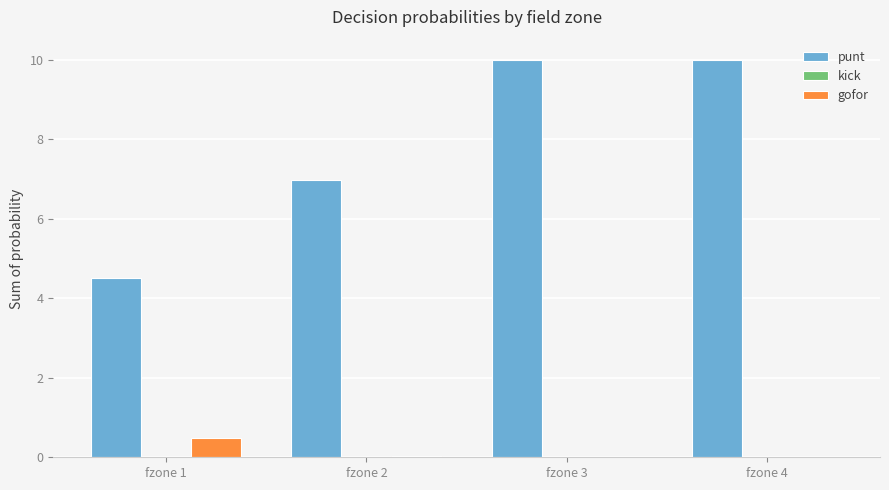

Which series changed the most between fzone 2 and fzone 4?

punt